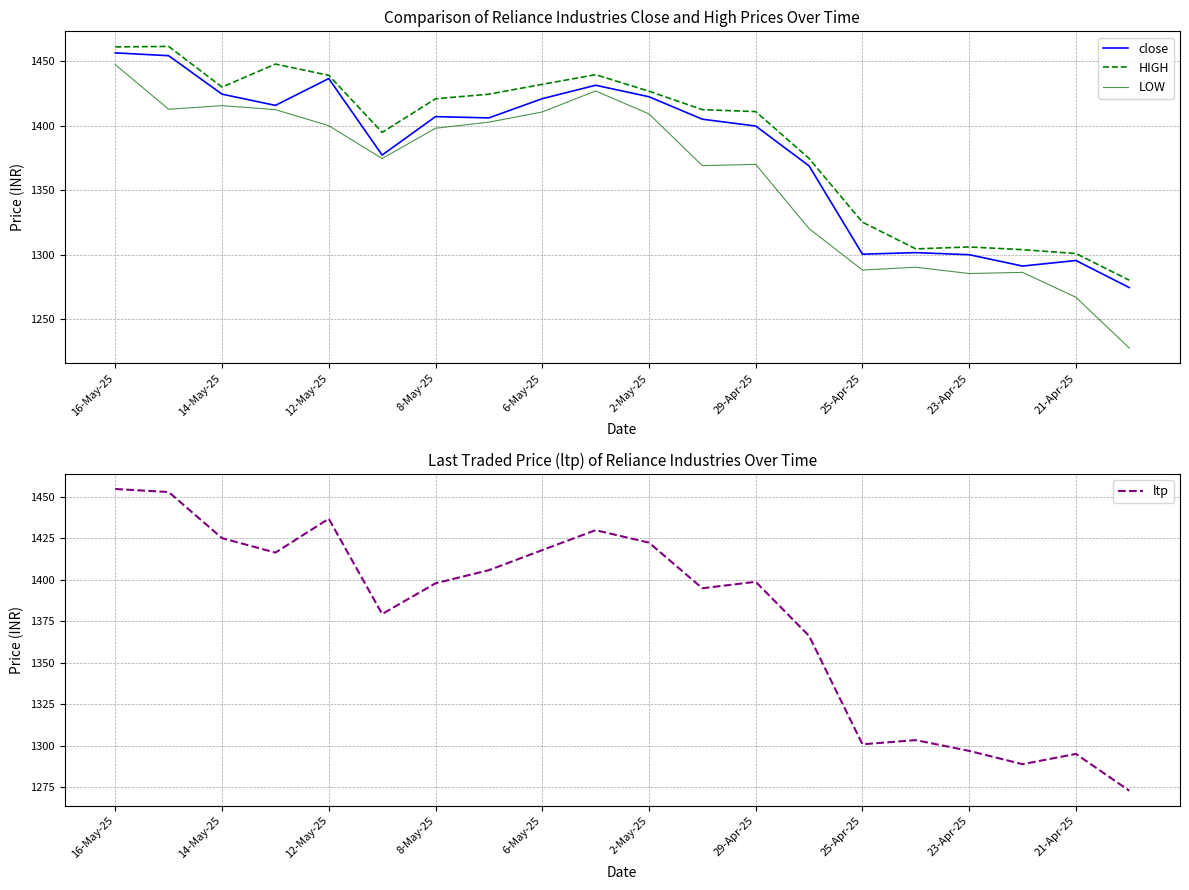

True or false: ltp and LOW cross at least once.

False